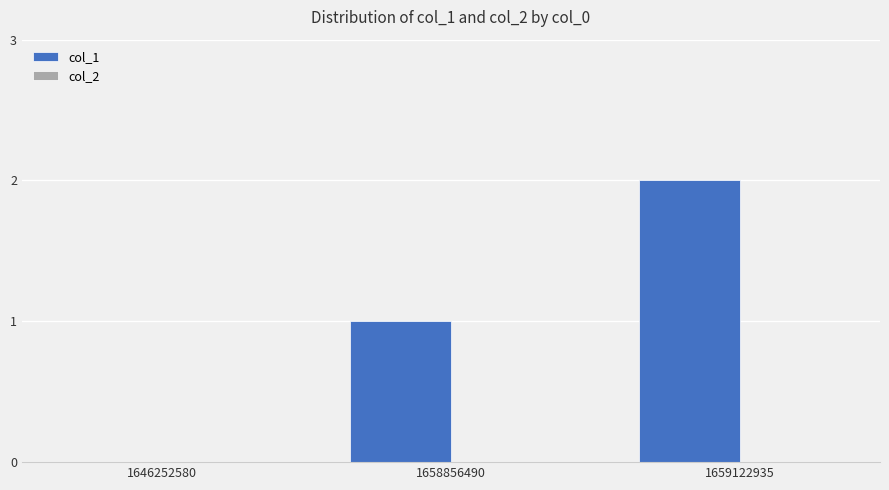

Approximately how many times larger is the value at 1659122935 compared to 1658856490?

2.0